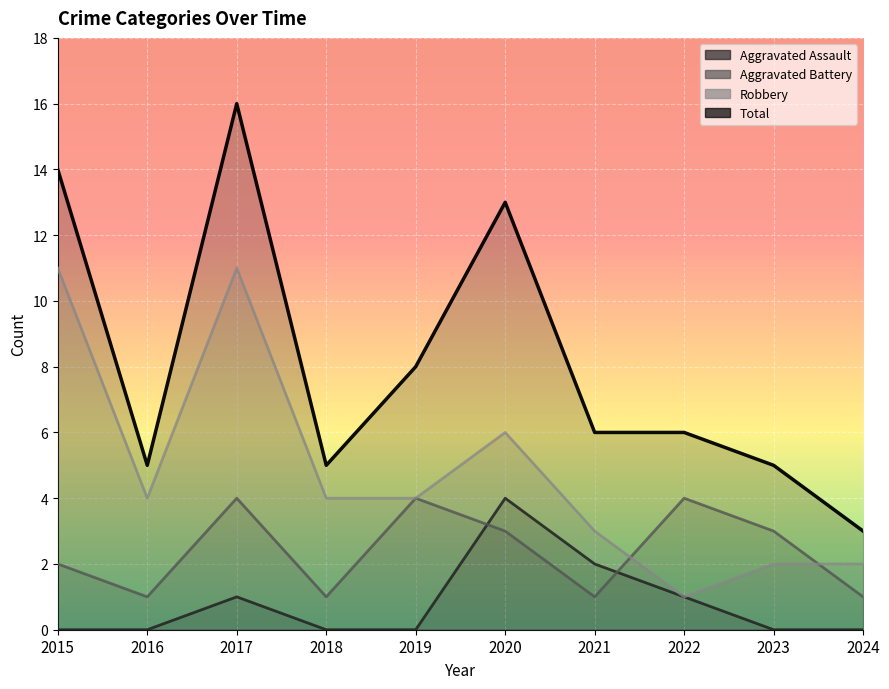

How many values in the Total series are below 6?

4